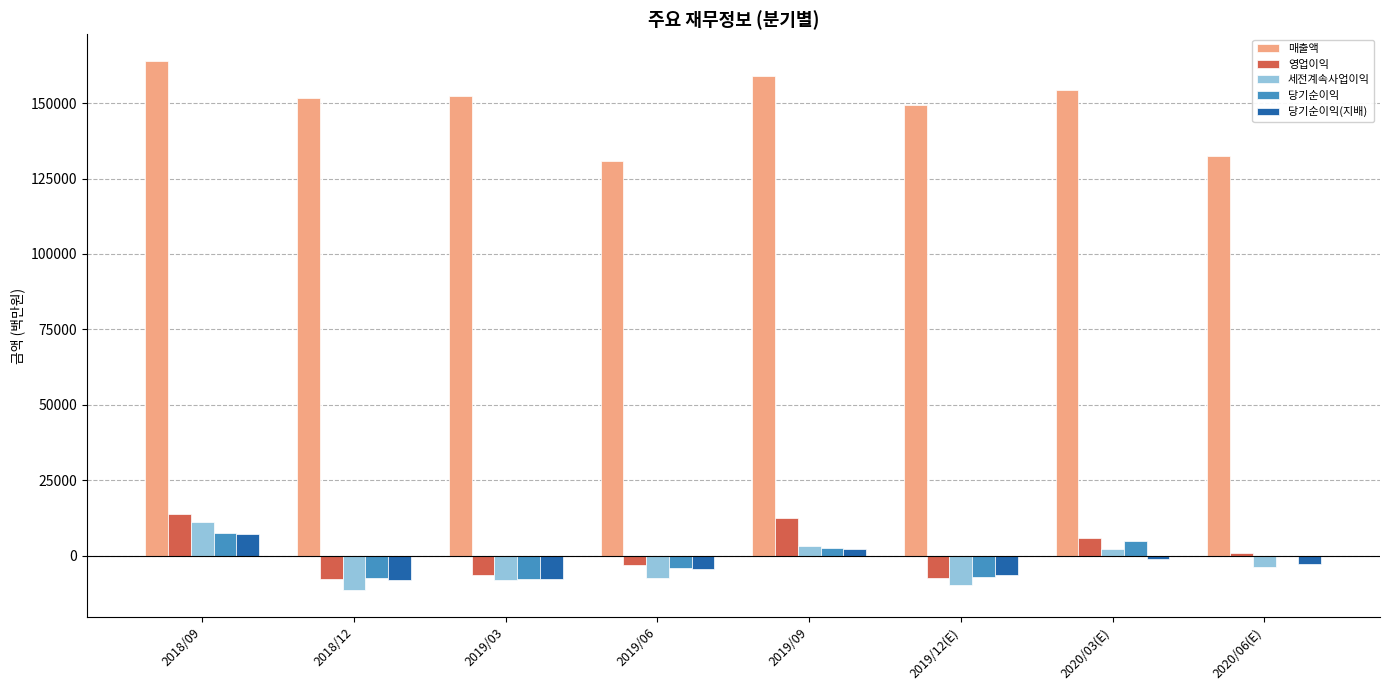

What is the sum of all 영업이익 values?

8396